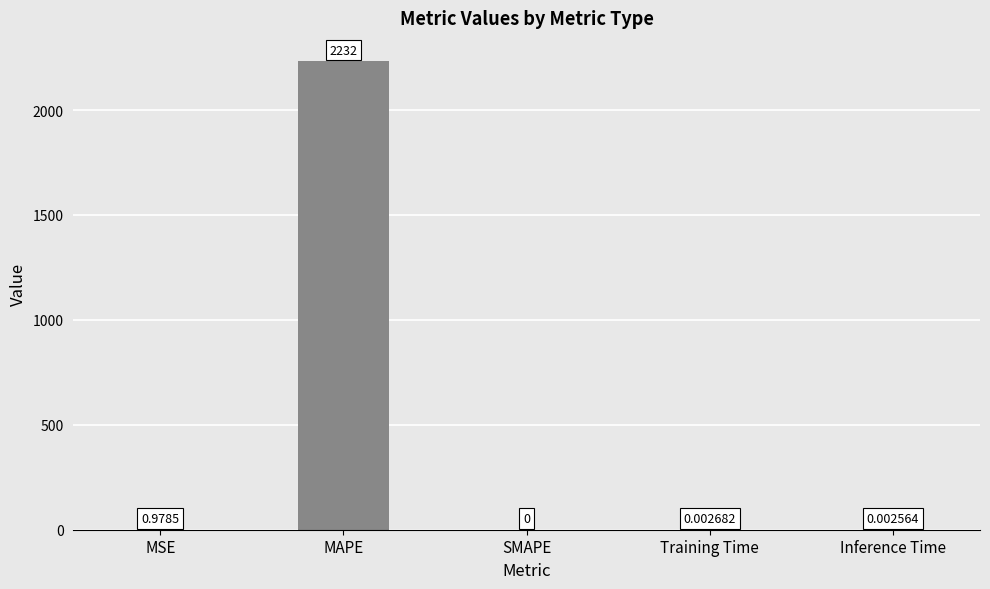

Are the bars horizontal?

No